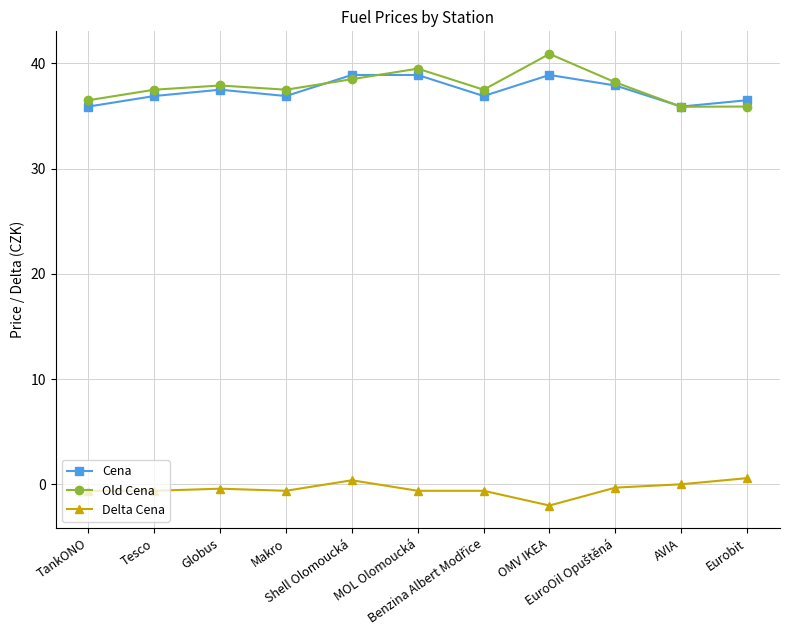

List the series in order of their peak value, lowest first.

Delta Cena, Cena, Old Cena